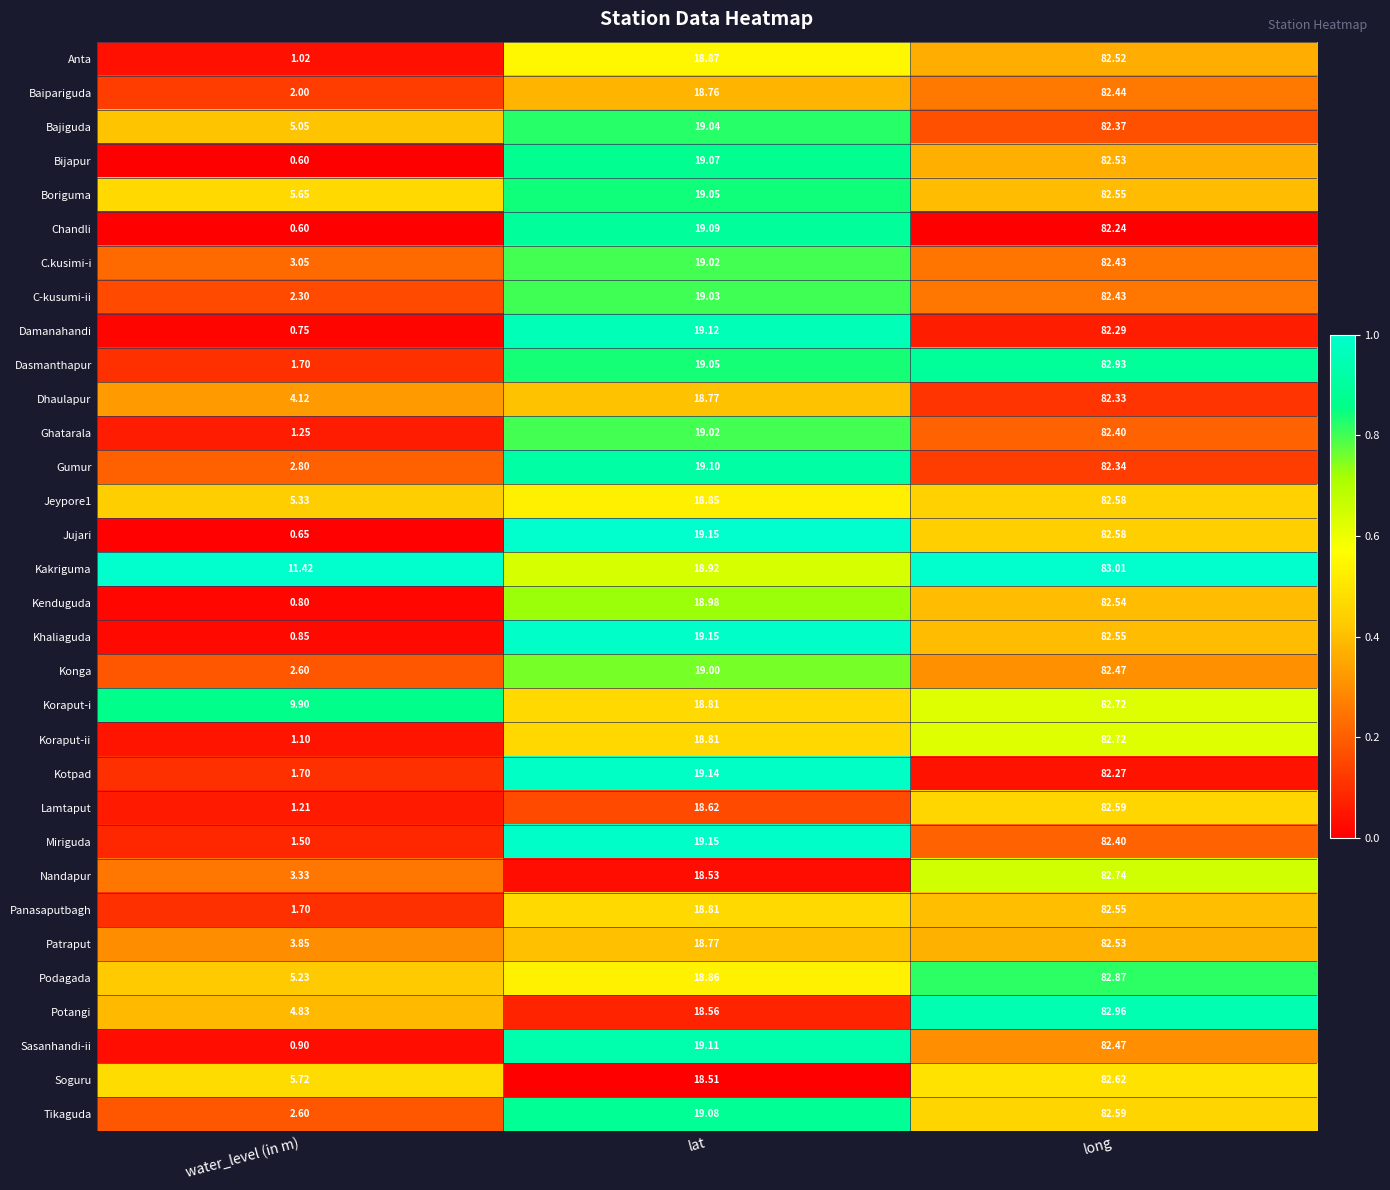

Where does the Nandapur series first go above 18?

lat